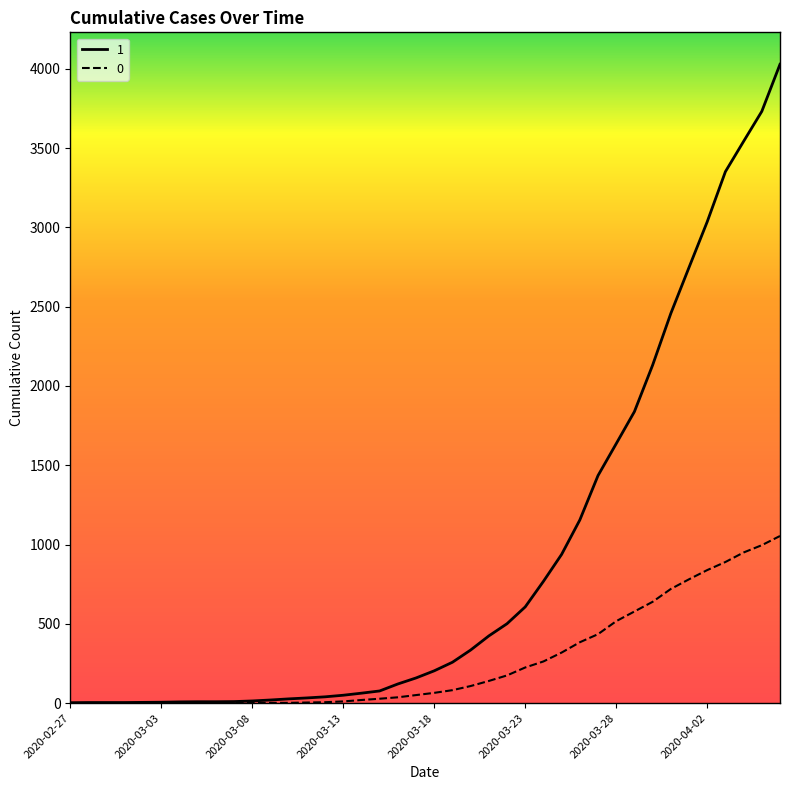

Rank the series by their average value, from highest to lowest.

1, 0